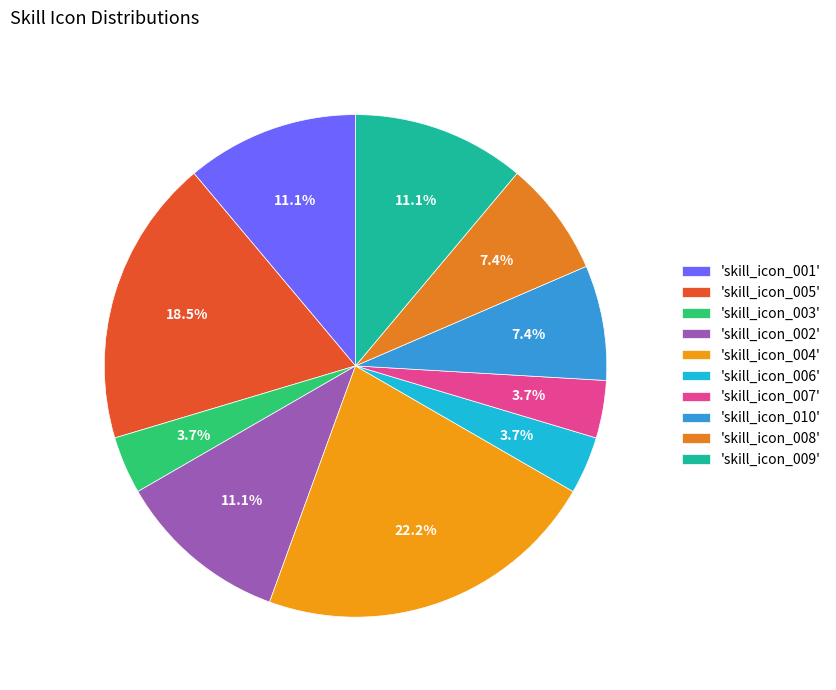

Count the number of slices in the pie.

10